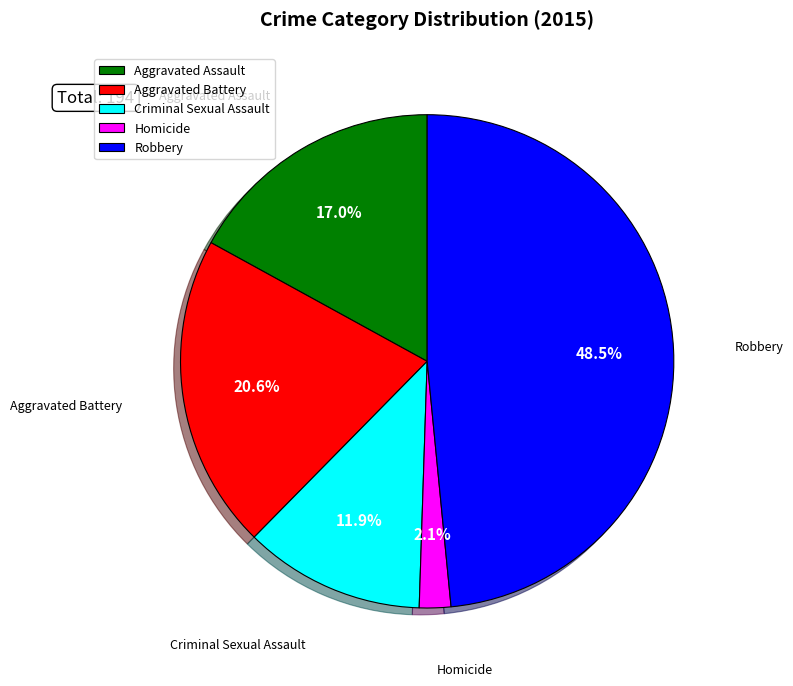

Is it true that Aggravated Battery is 10% of the pie?

False